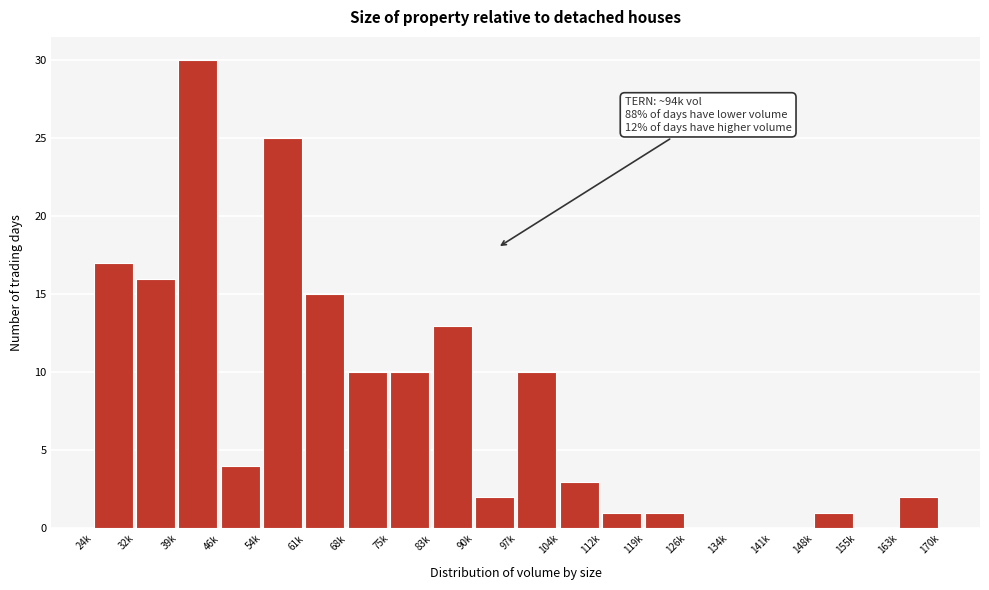

Reading left to right, transcribe all the data shown in this chart.

24k=17	32k=16	39k=30	46k=4	54k=25	61k=15	68k=10	75k=10	83k=13	90k=2	97k=10	104k=3	112k=1	119k=1	126k=0	134k=0	141k=0	148k=1	155k=0	163k=2